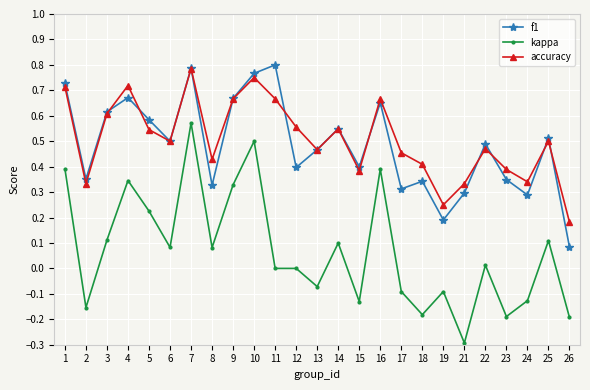

True or false: f1 has more than 1 interior local peaks.

True